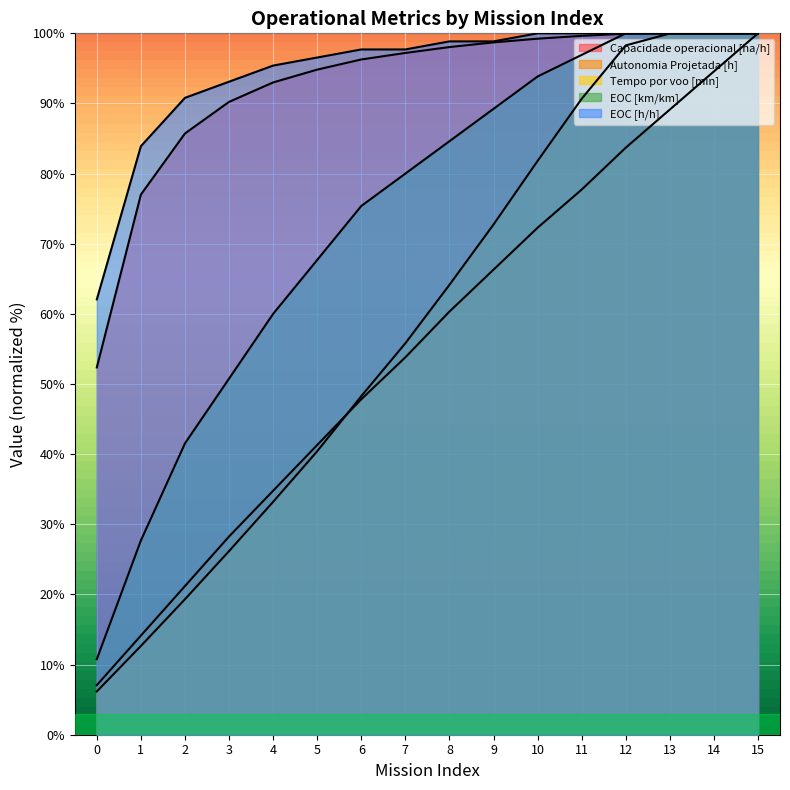

Where is Tempo por voo [min] nearest to the value 53?

7